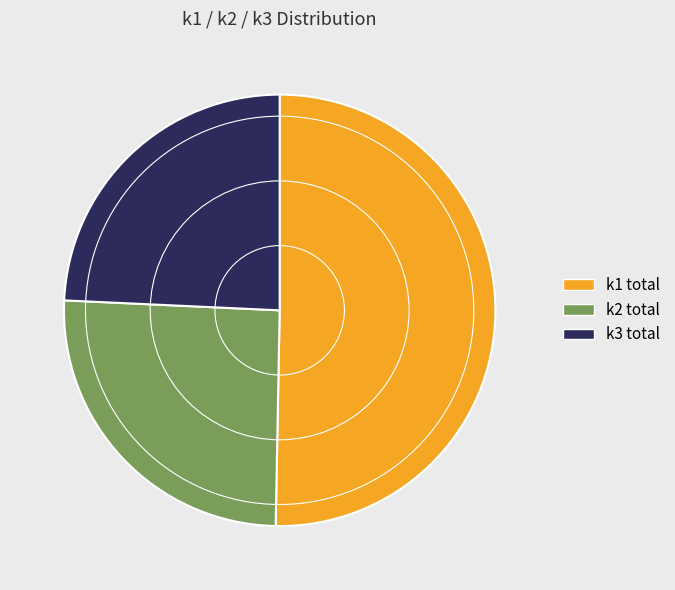

Does any single category account for the majority?

Yes